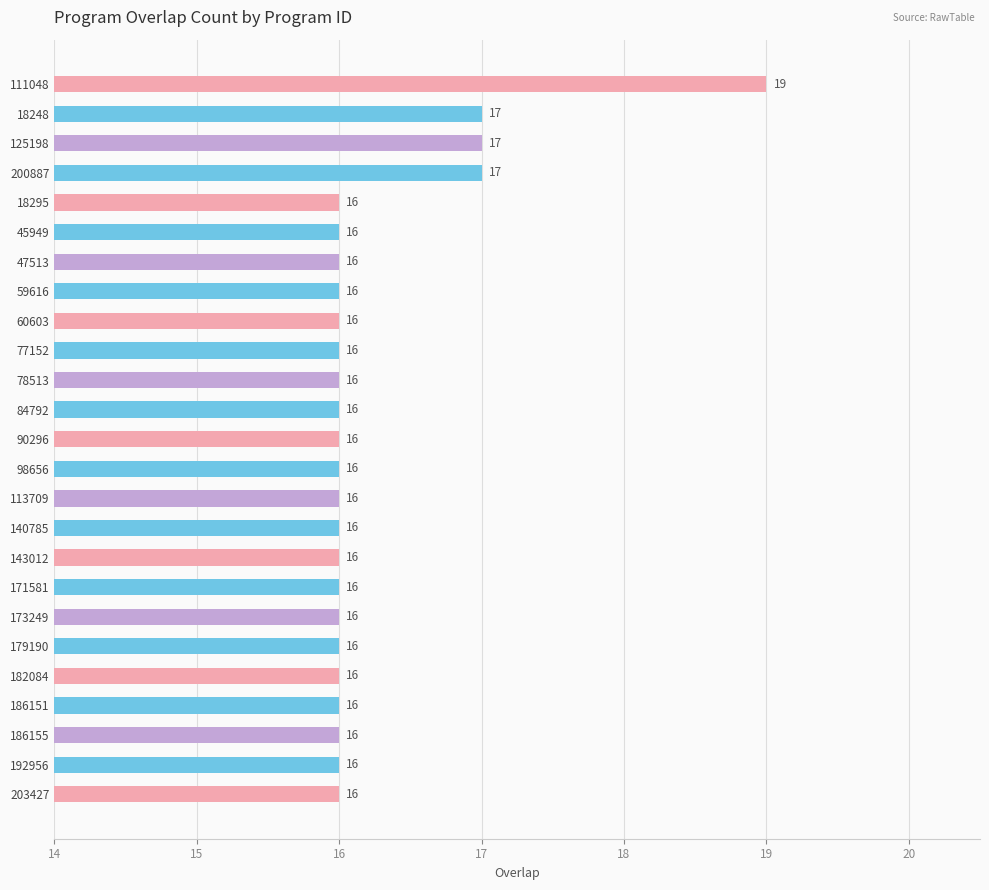

Which label corresponds to the largest value in the chart?

111048